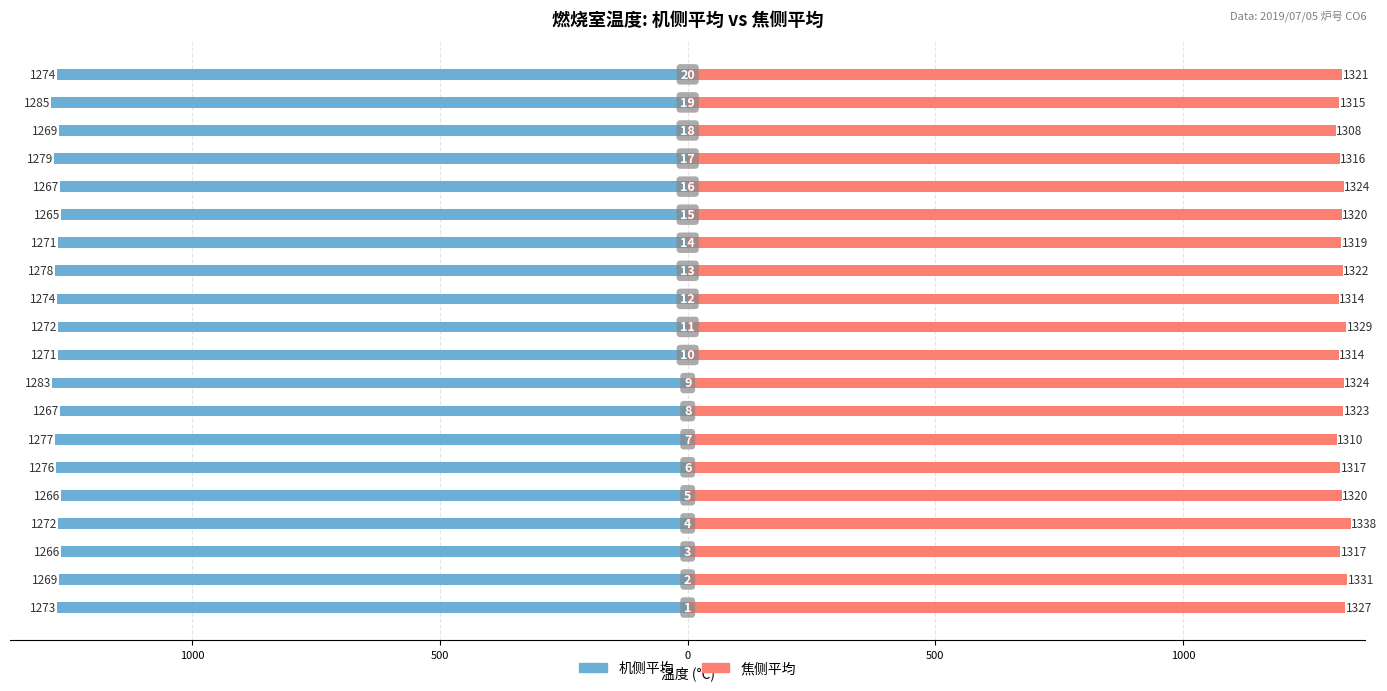

How many categories are shown in the chart?

20